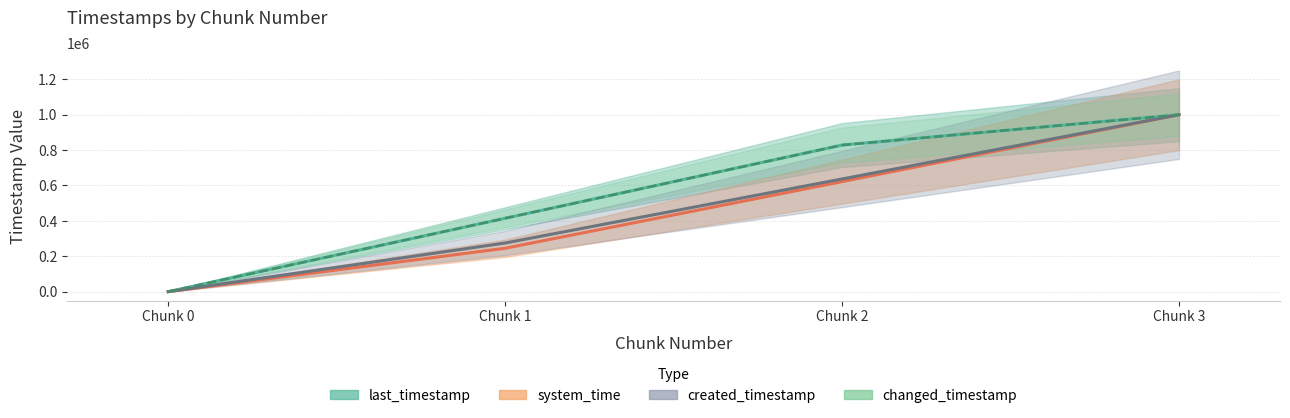

At which label is last_timestamp closest to 500000?

Chunk 1